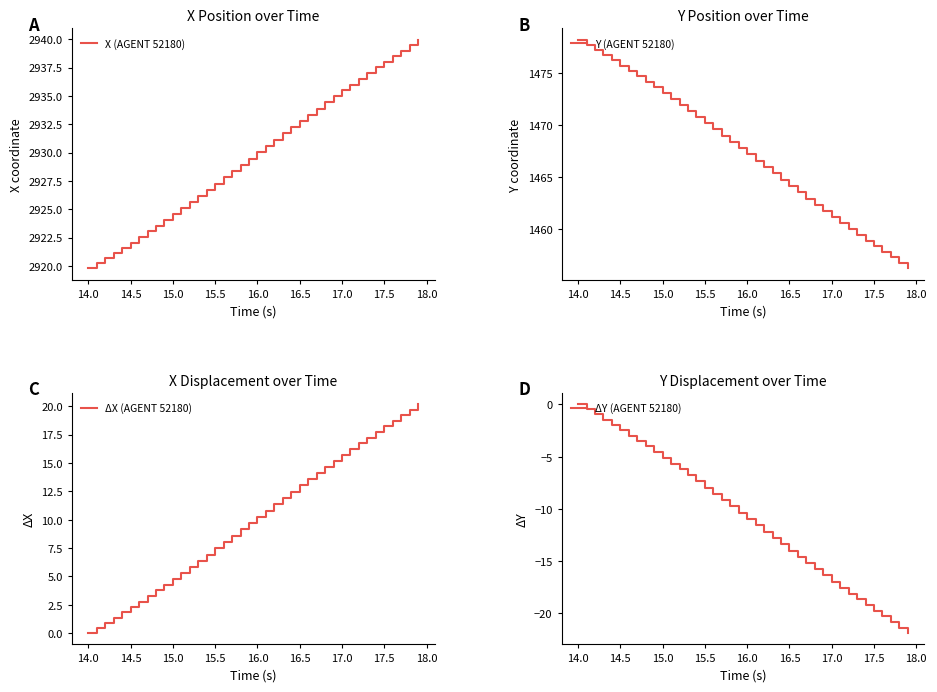

Count the number of data series in this chart.

4